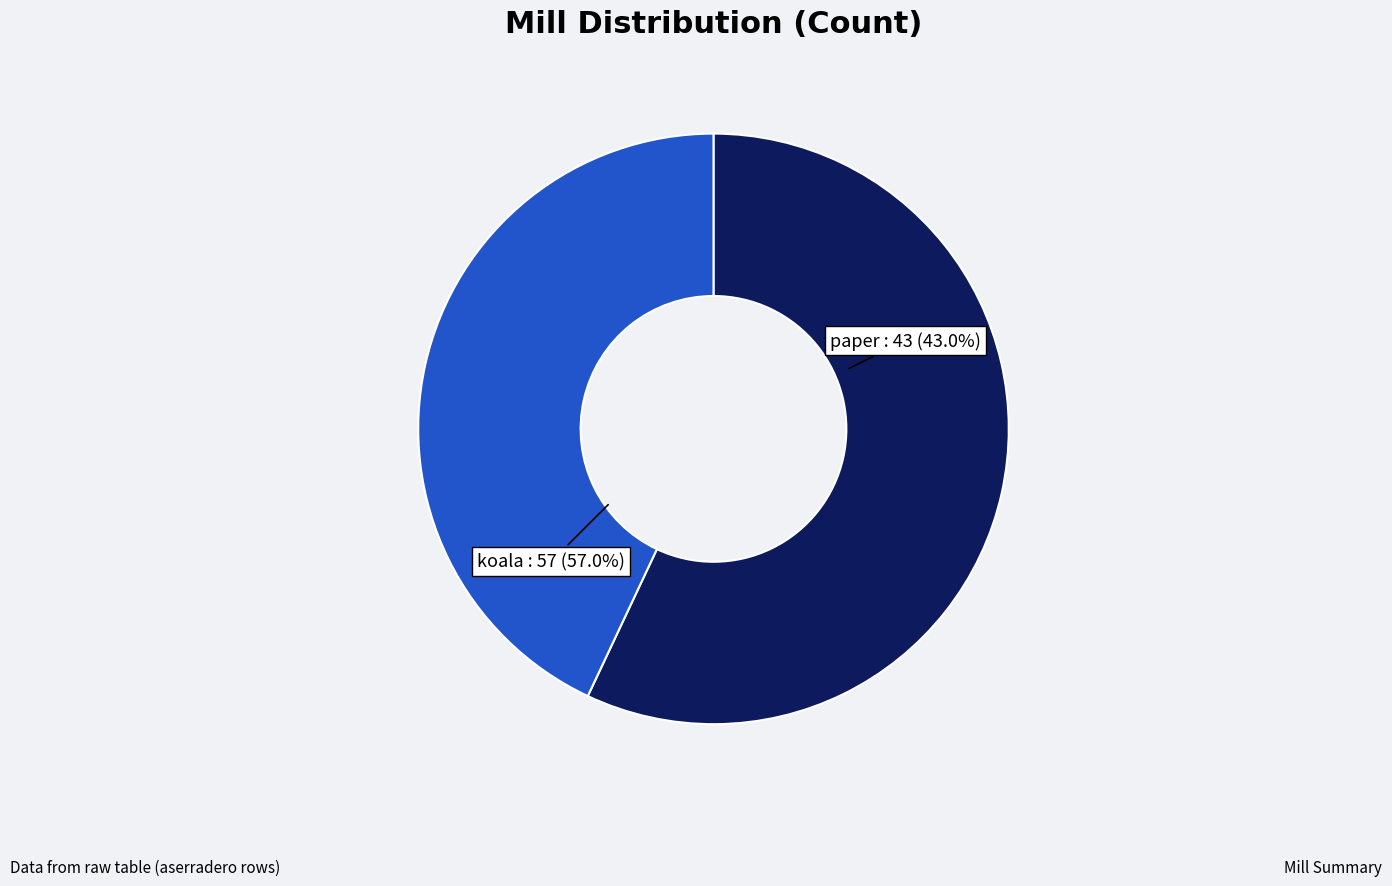

Which slice is the smallest?

paper